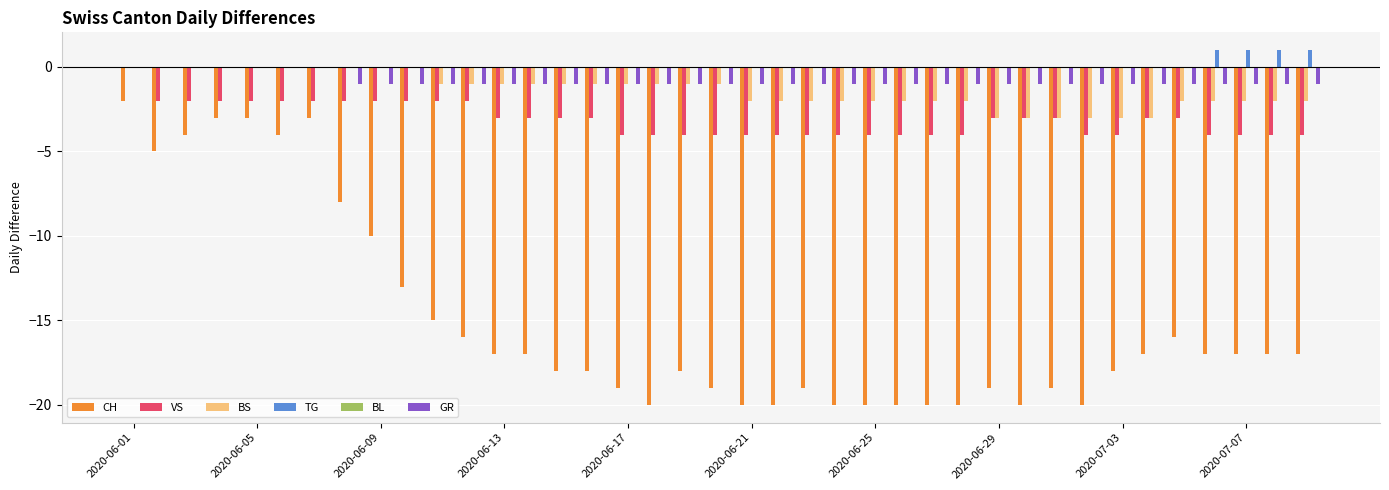

What is the sum of all TG values?

4